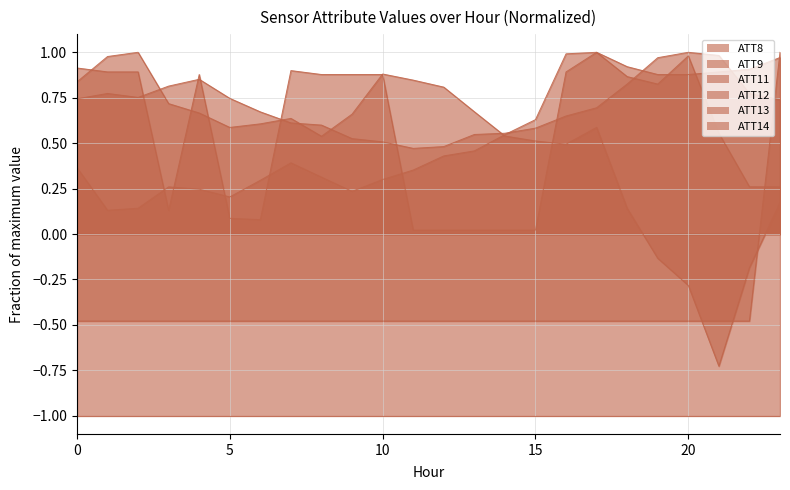

Is the value of ATT8 at 1 greater than the value of ATT11 at 0?

Yes